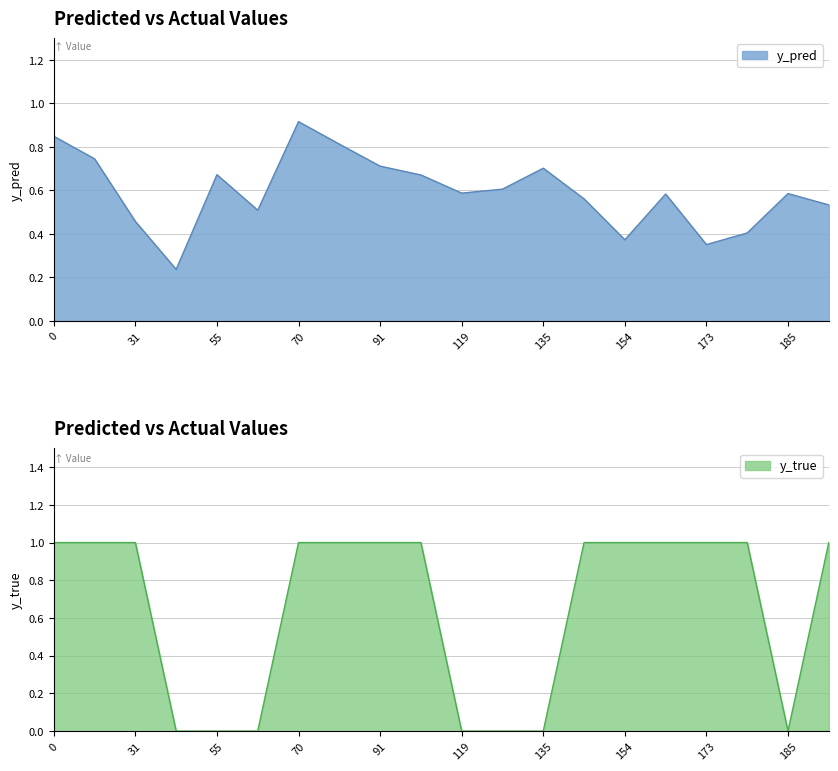

True or false: y_pred has more than 1 points higher than both neighbors.

True